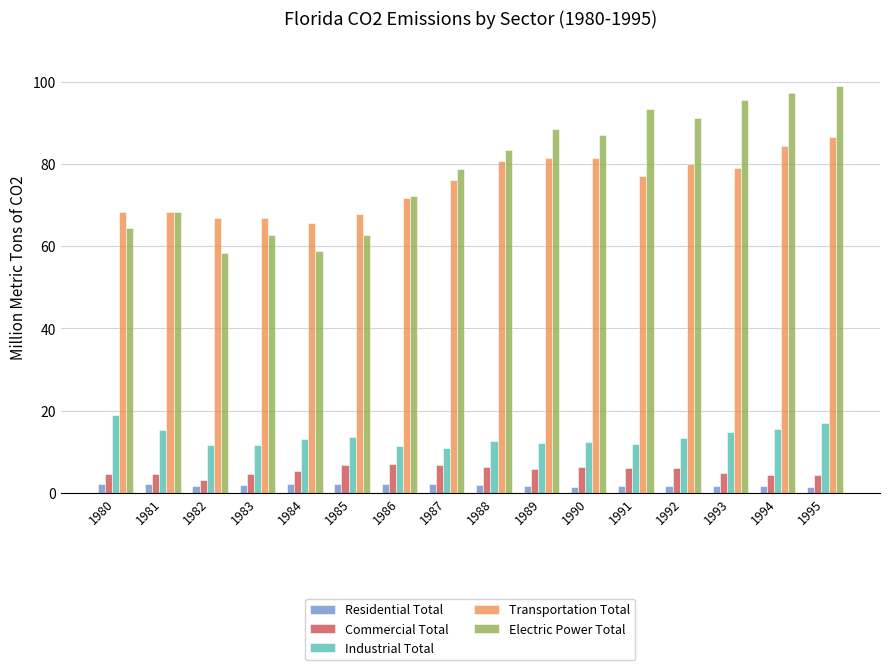

Between 1990 and 1994, which series saw the biggest shift?

Electric Power Total